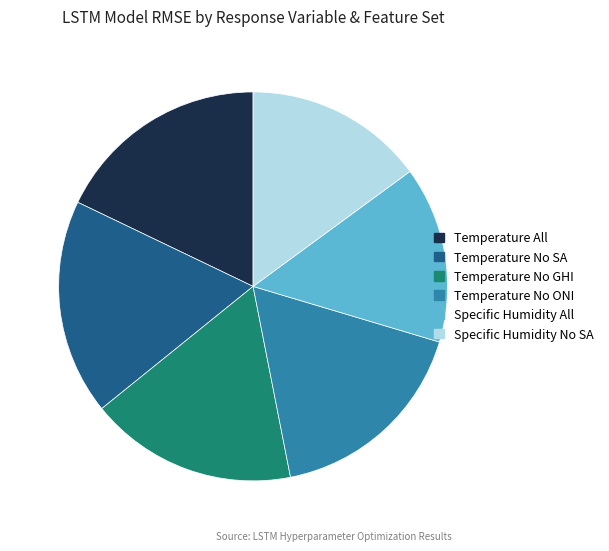

Is Specific Humidity All the majority of the pie?

No